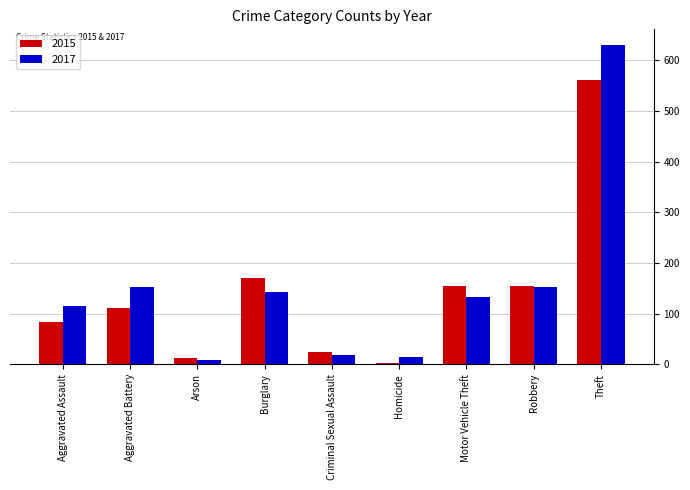

At which label is 2015 closest to 282?

Burglary